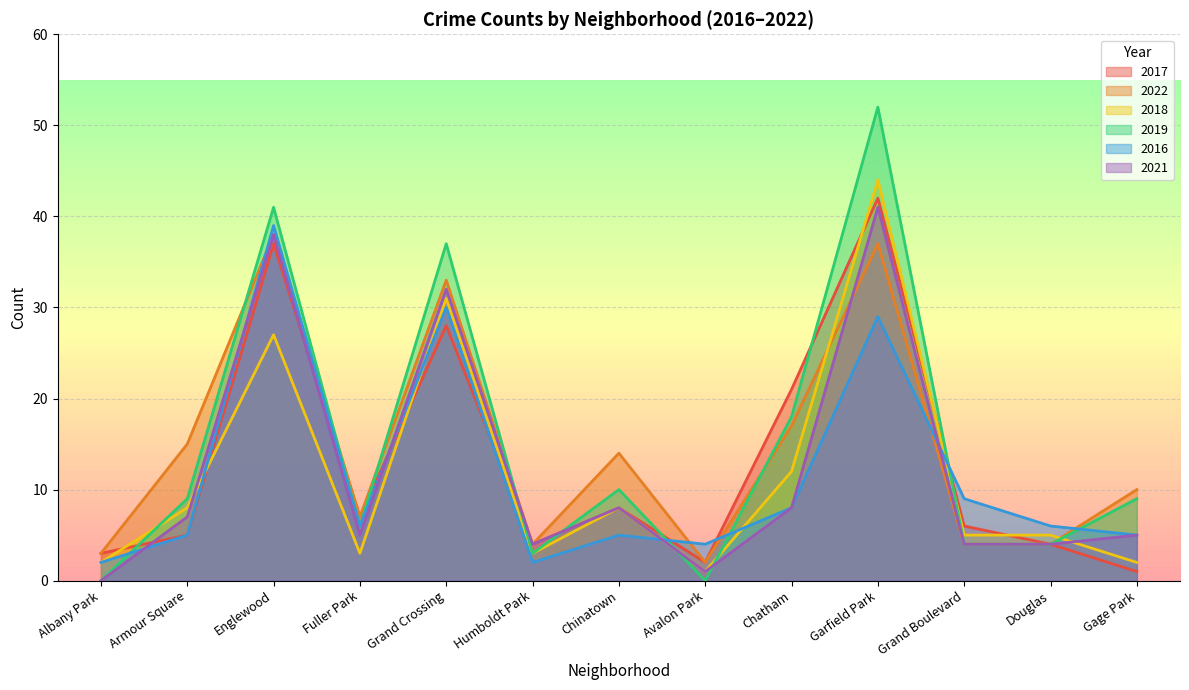

How many times do 2016 and 2022 cross each other?

6